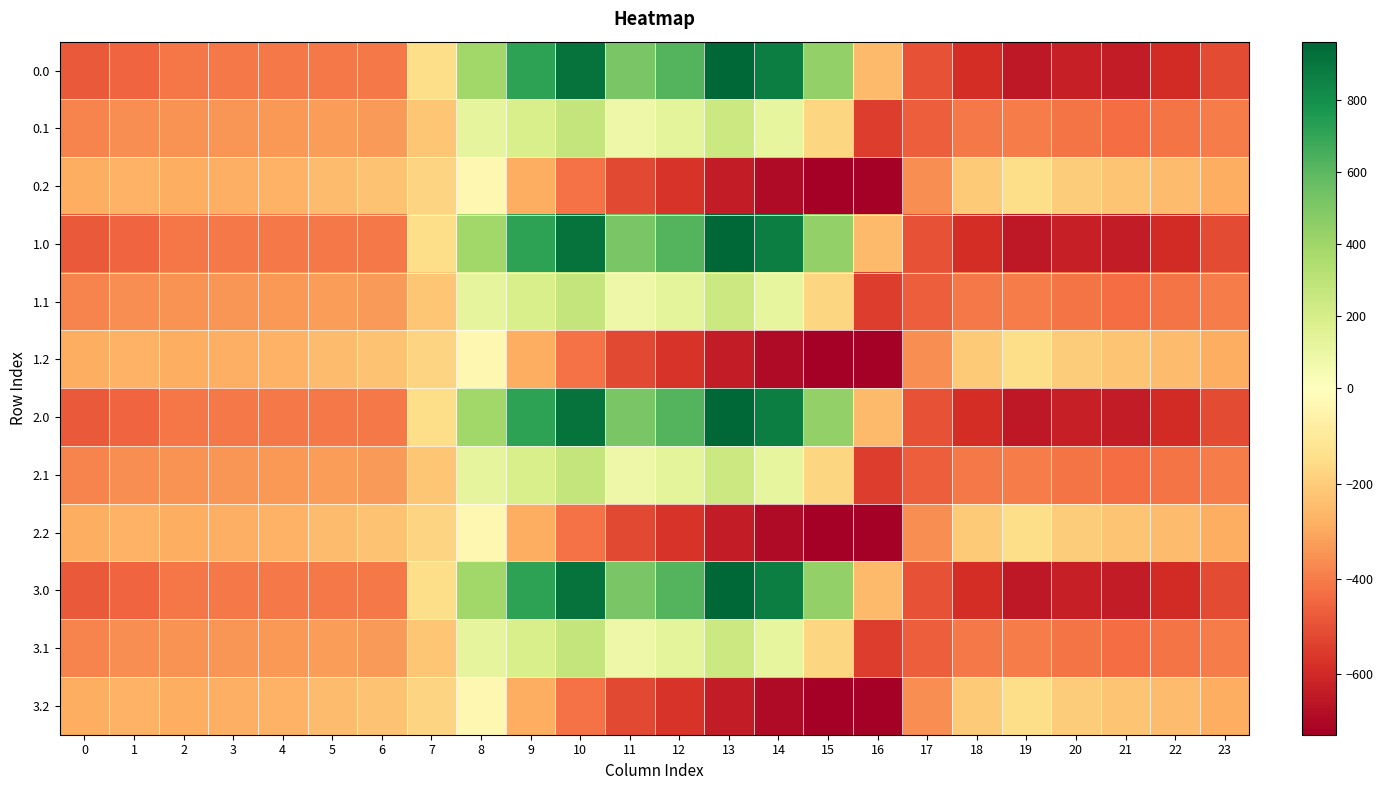

Rank the series by their maximum value, from highest to lowest.

0.0, 1.0, 2.0, 3.0, 0.1, 1.1, 2.1, 3.1, 0.2, 1.2, 2.2, 3.2